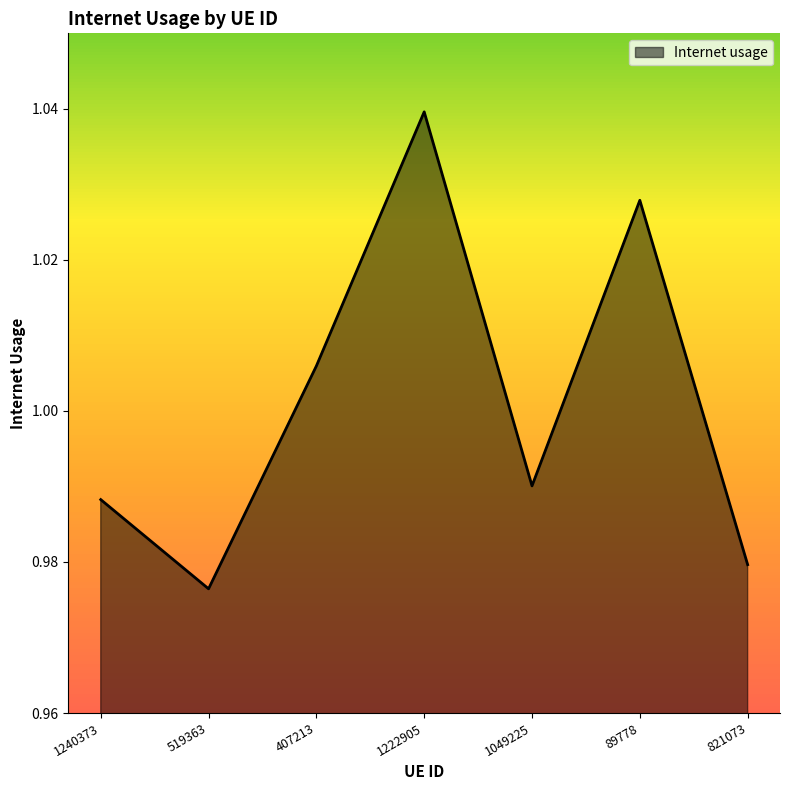

Which label corresponds to the smallest value in the chart?

519363